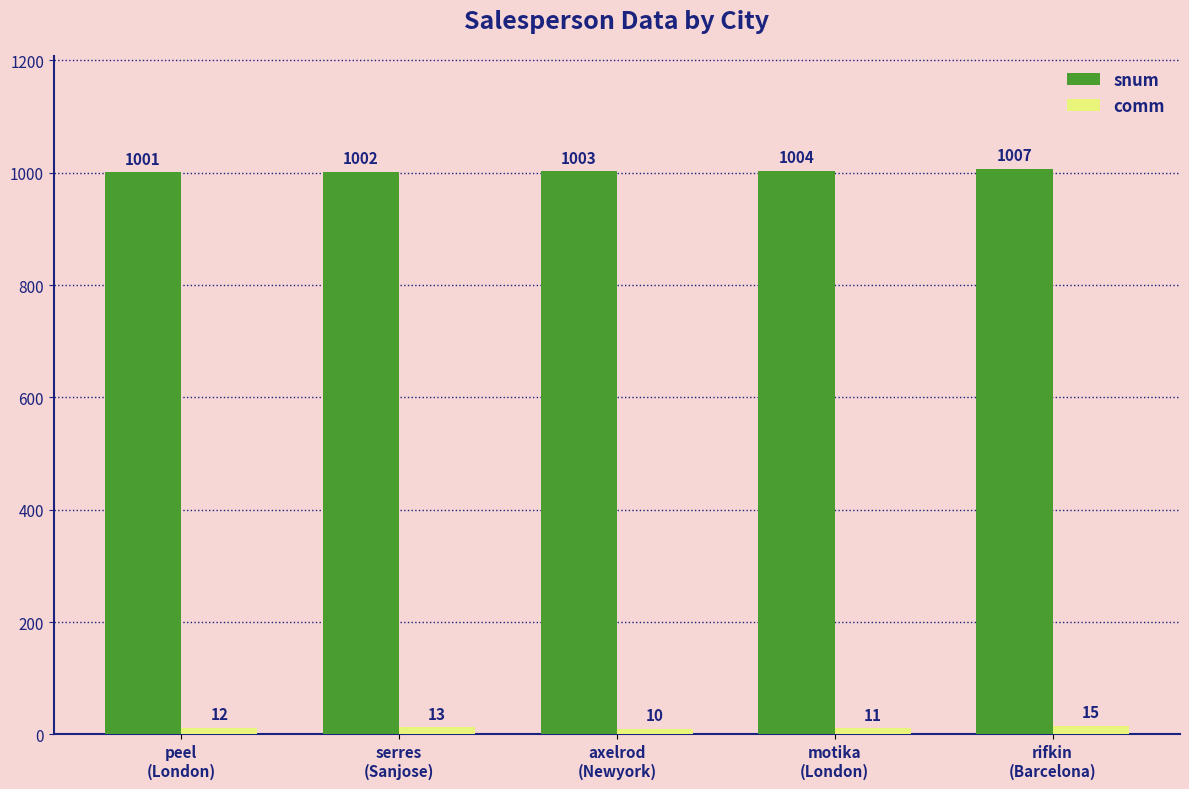

Reading left to right, list all the values displayed in this chart.

snum: 1001	1002	1003	1004	1007
comm: 12	13	10	11	15